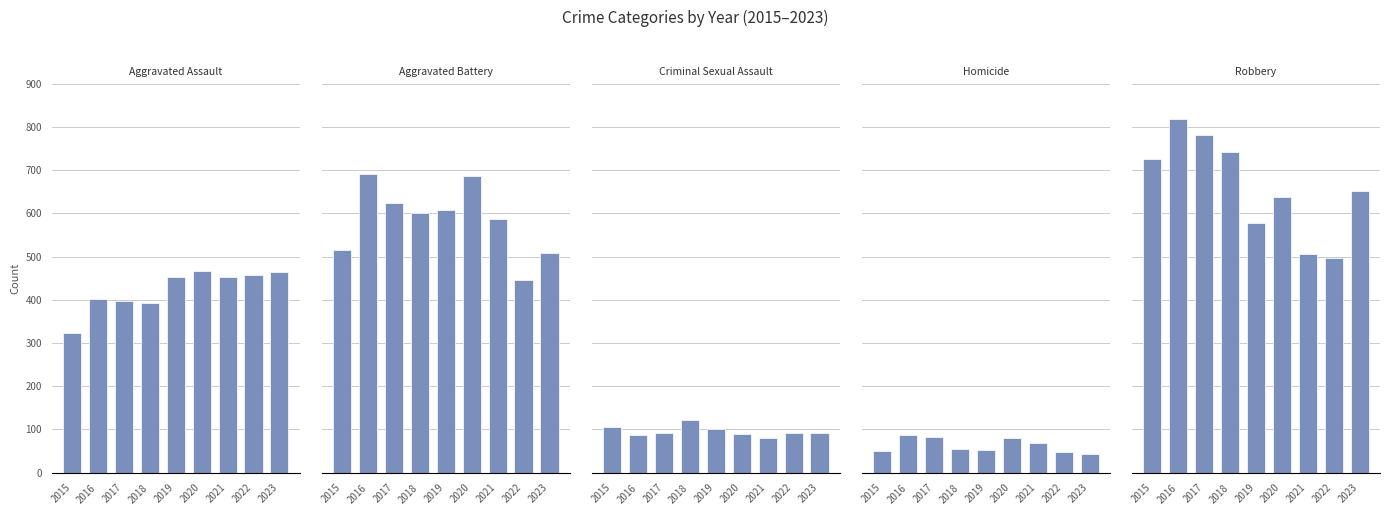

Reading right to left, transcribe all the data shown in this chart.

Aggravated Assault: 464	458	452	466	452	392	396	402	323
Aggravated Battery: 509	446	587	686	608	600	623	691	515
Criminal Sexual Assault: 93	93	81	89	102	123	91	87	105
Homicide: 44	49	69	81	53	56	82	87	50
Robbery: 651	496	506	637	577	741	780	819	726